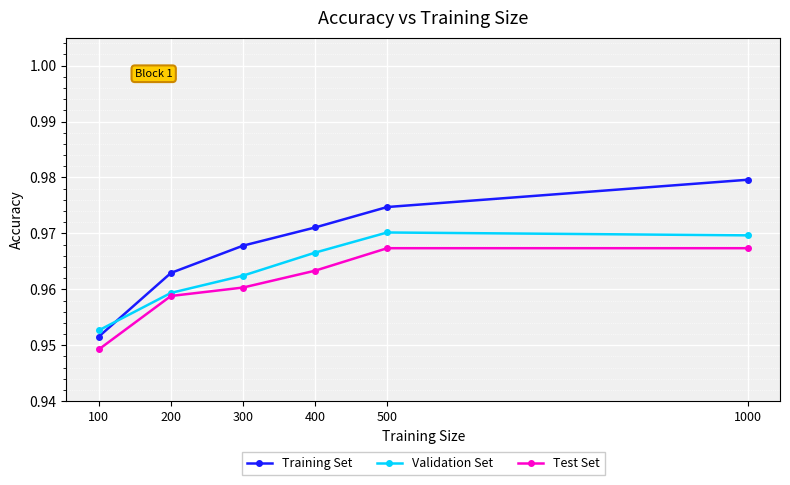

Which series ends up on top after the final intersection of Training Set and Validation Set?

Training Set